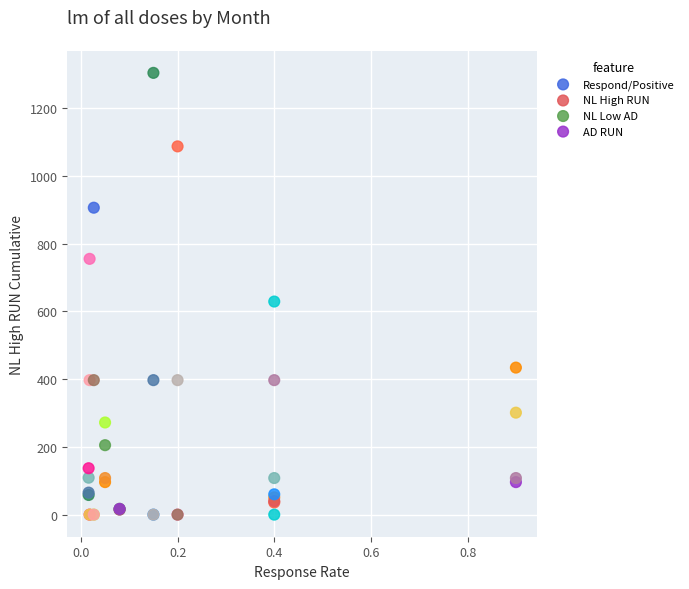

Across all series, what Y value is closest to 652?

629